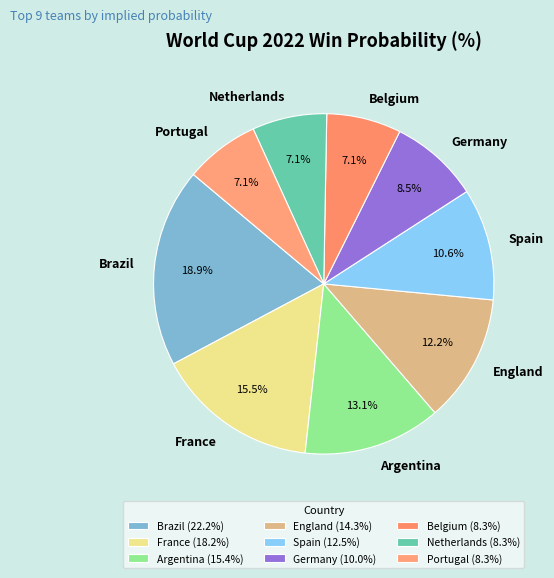

Is the sum of France and Spain greater than half?

No